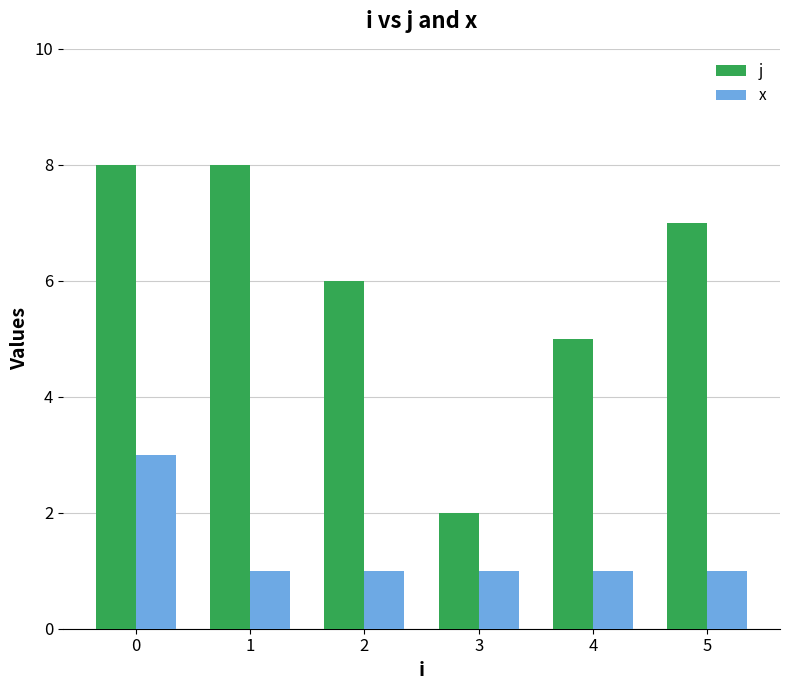

What is the difference between the maximum and second lowest values in the j series?

3